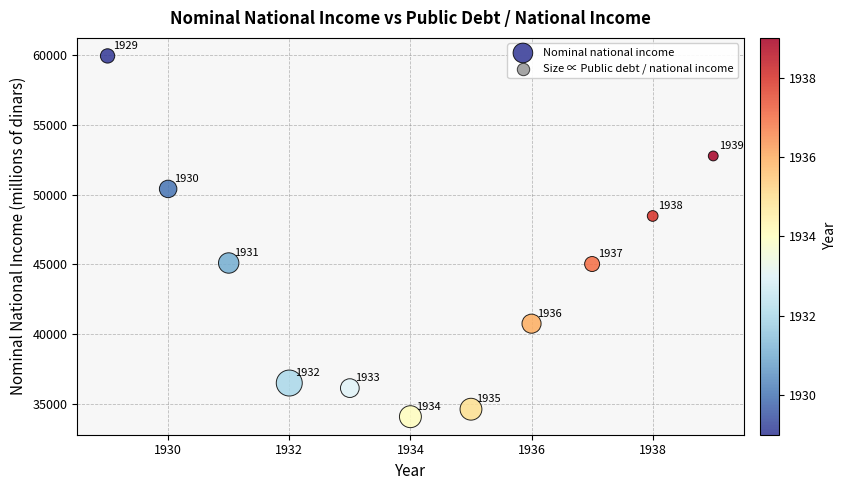

What Y value in the scatter plot is closest to 47016?

48475.5